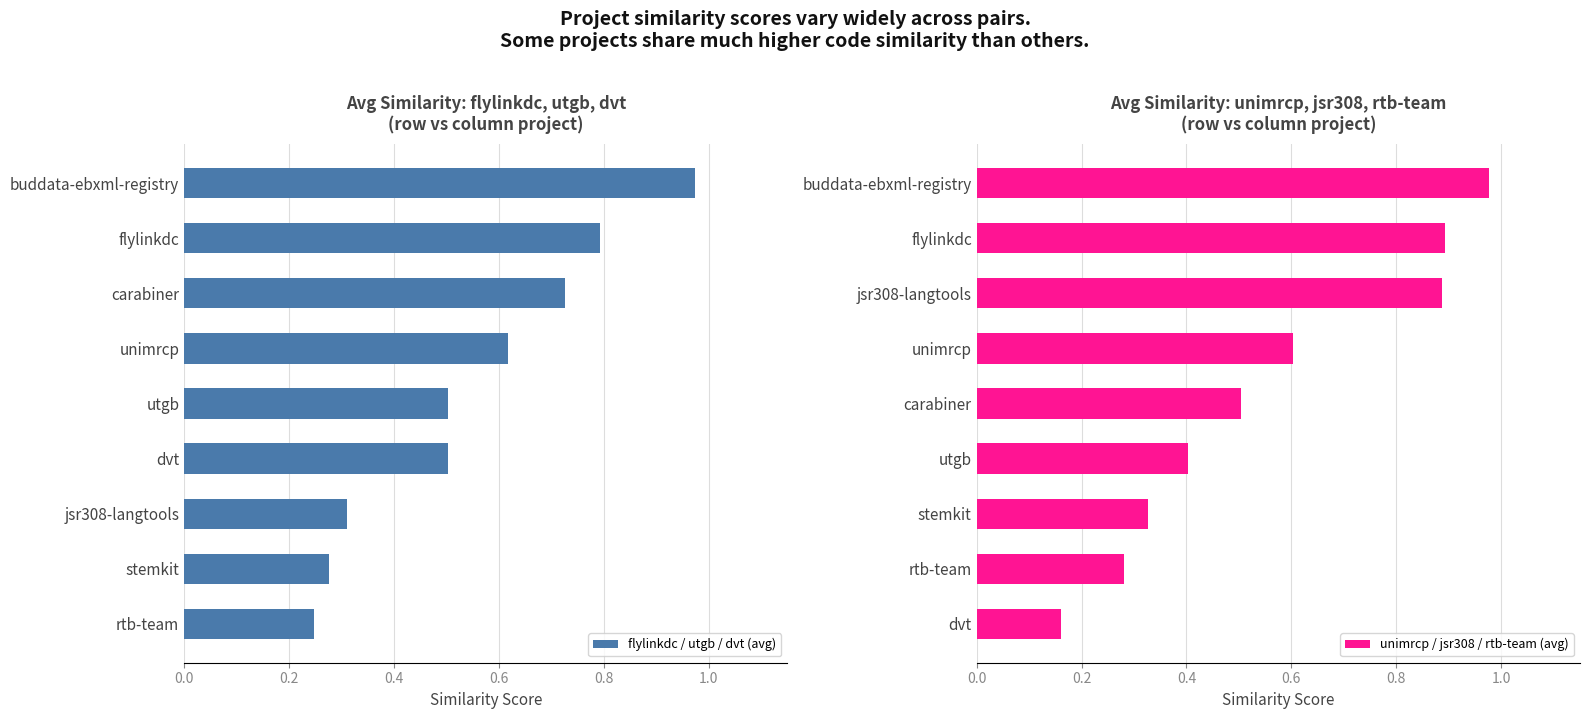

The flylinkdc / utgb / dvt (avg) series shows 0.8 at utgb. True or false?

False